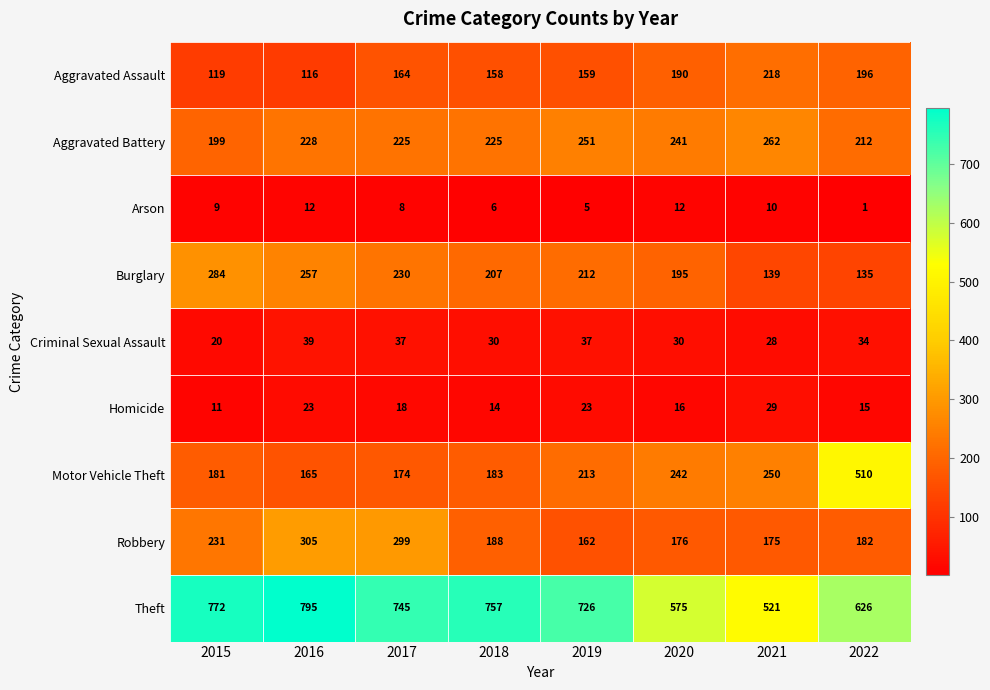

Between 2016 and 2018, which series saw the biggest shift?

Robbery